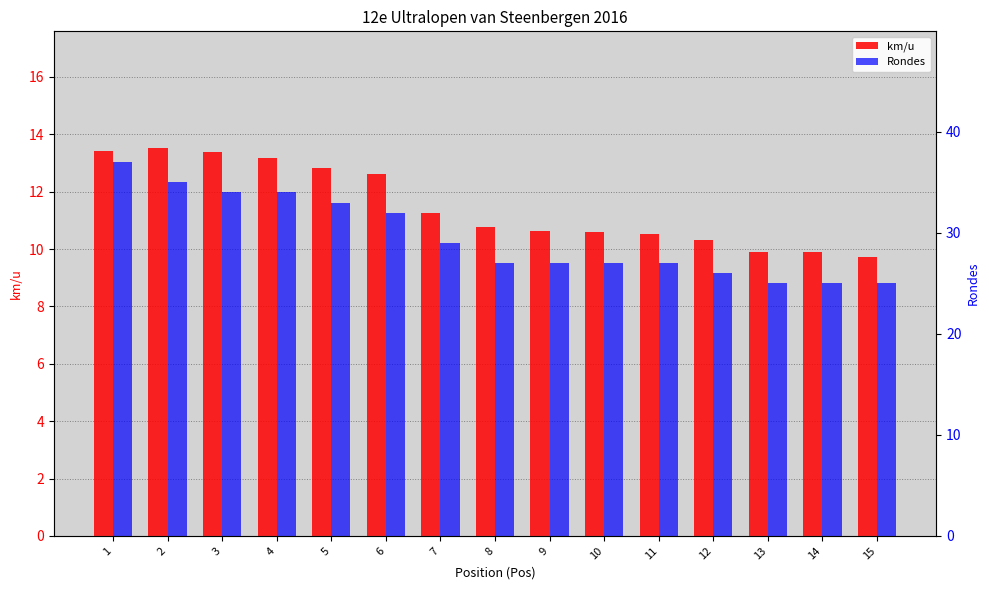

At which category does the chart reach its peak across all series?

1